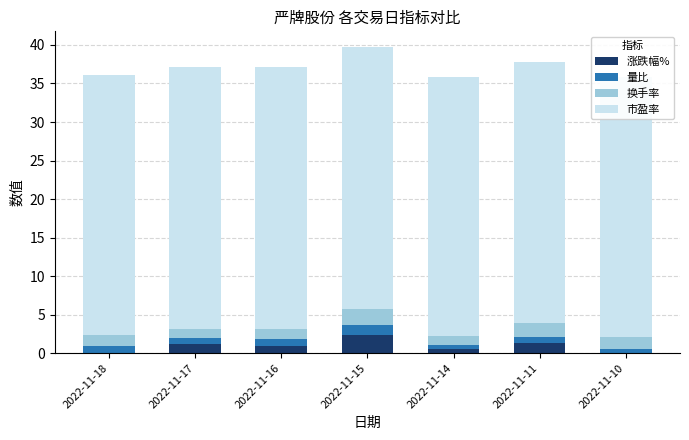

What is the sum of all 涨跌幅% values?

6.5